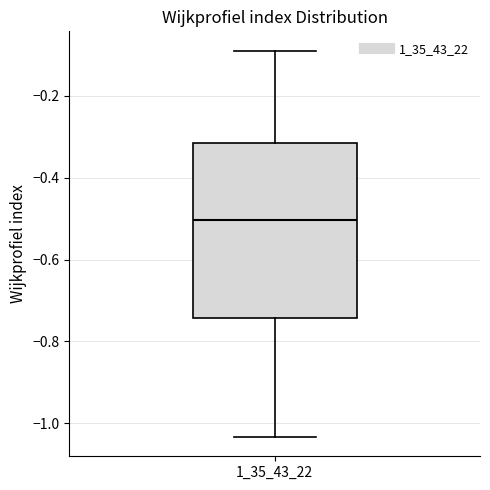

Read this box plot against the y-axis: the position of the median line, the range covered by the box, and the ends of both whiskers. The values are not printed on the chart, so give them approximately, as read against the axis.

median -0.50, box -0.74 to -0.32, whiskers -1.04 to -0.08